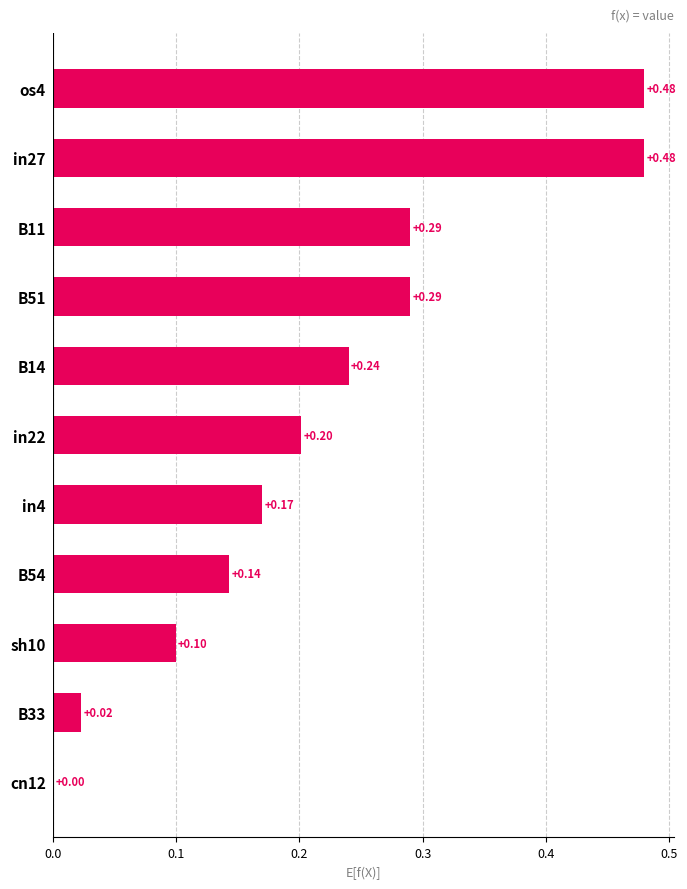

Are the bars horizontal?

Yes